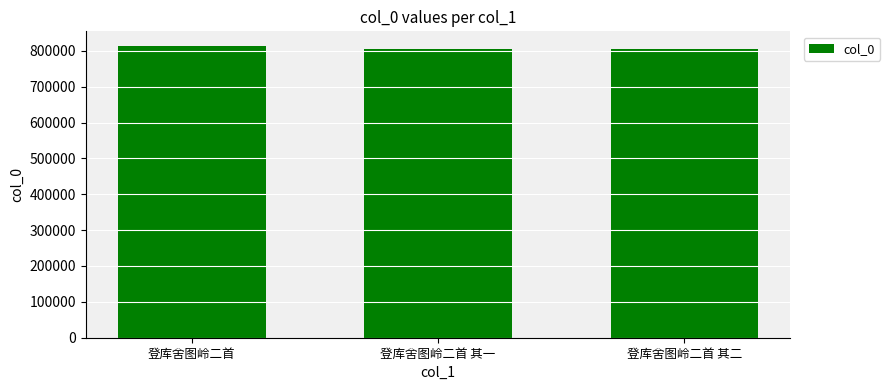

What is the label of the 2nd bar from the right?

登库舍图岭二首 其一